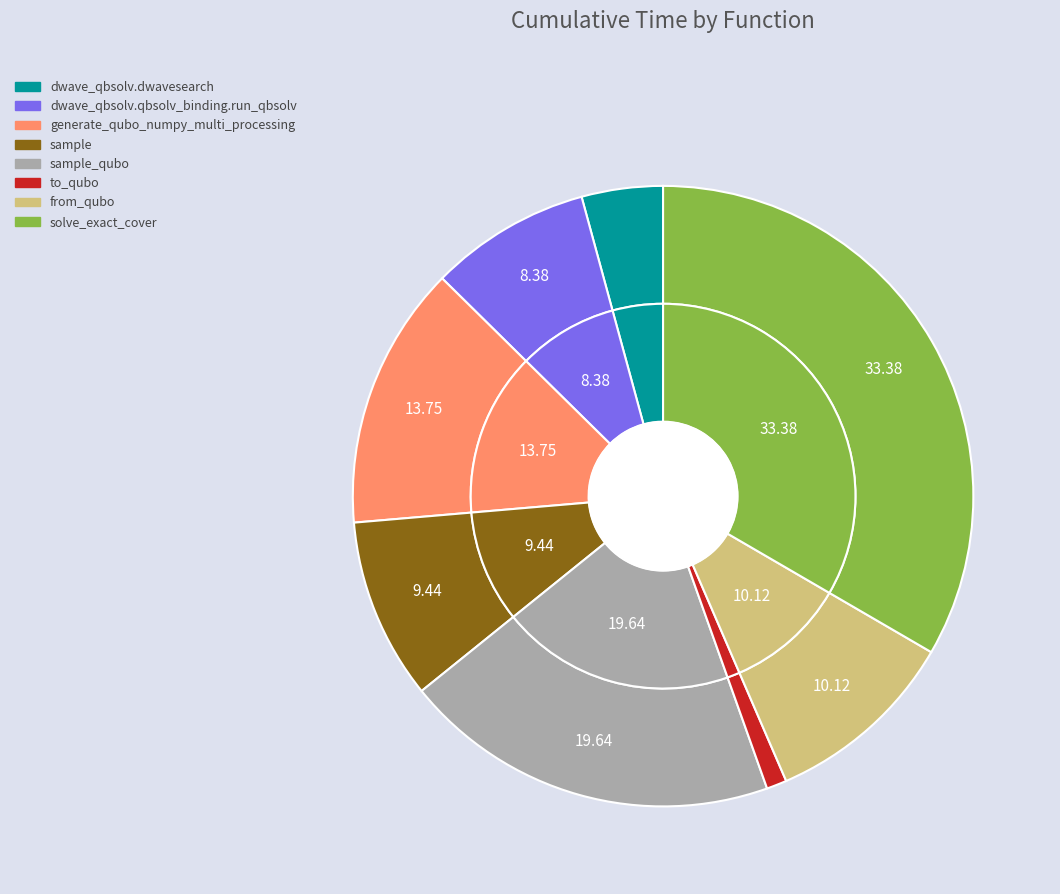

Rank the categories by value from highest to lowest.

solve_exact_cover, sample_qubo, generate_qubo_numpy_multi_processing, from_qubo, sample, dwave_qbsolv.qbsolv_binding.run_qbsolv, dwave_qbsolv.dwavesearch, to_qubo